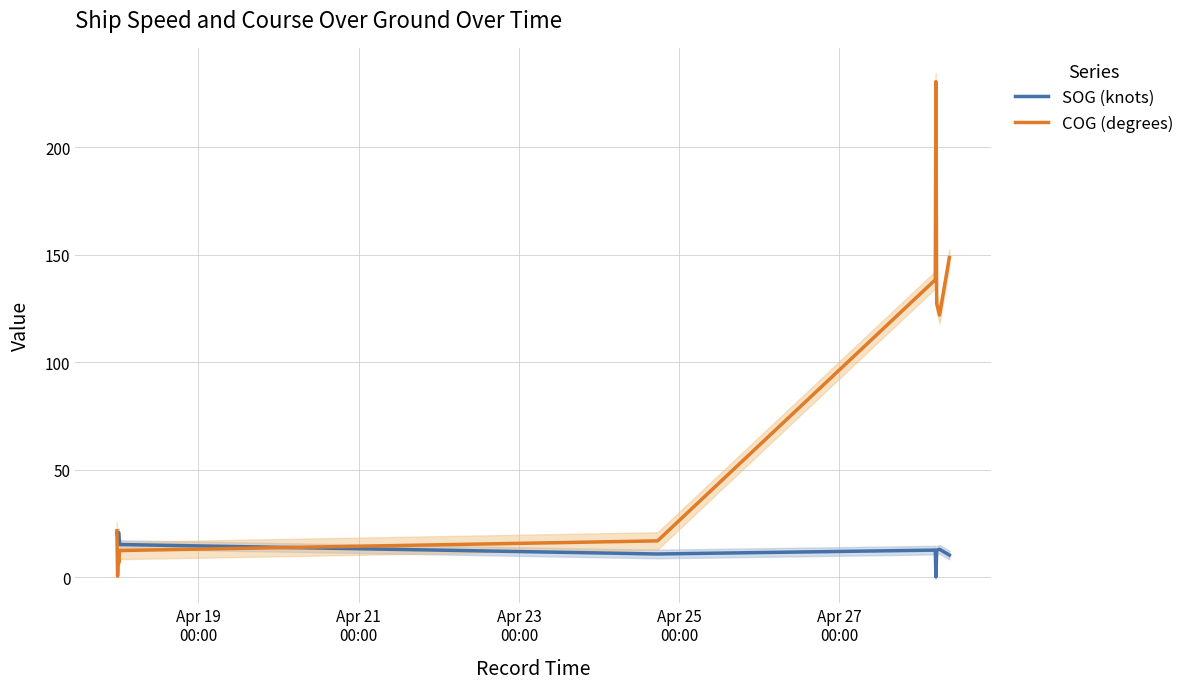

Where do COG (degrees) and SOG (knots) first cross each other?

Apr 19
00:00 and Apr 21
00:00